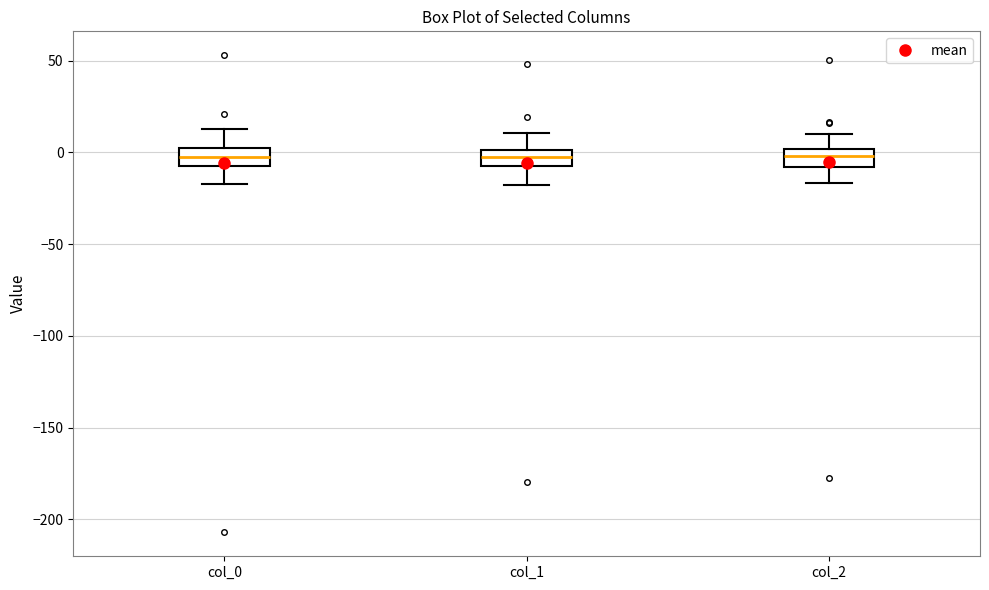

Where does the lower whisker of the box for col_2 end on the y-axis? The values are not printed on the chart, so give them approximately, as read against the axis.

-15